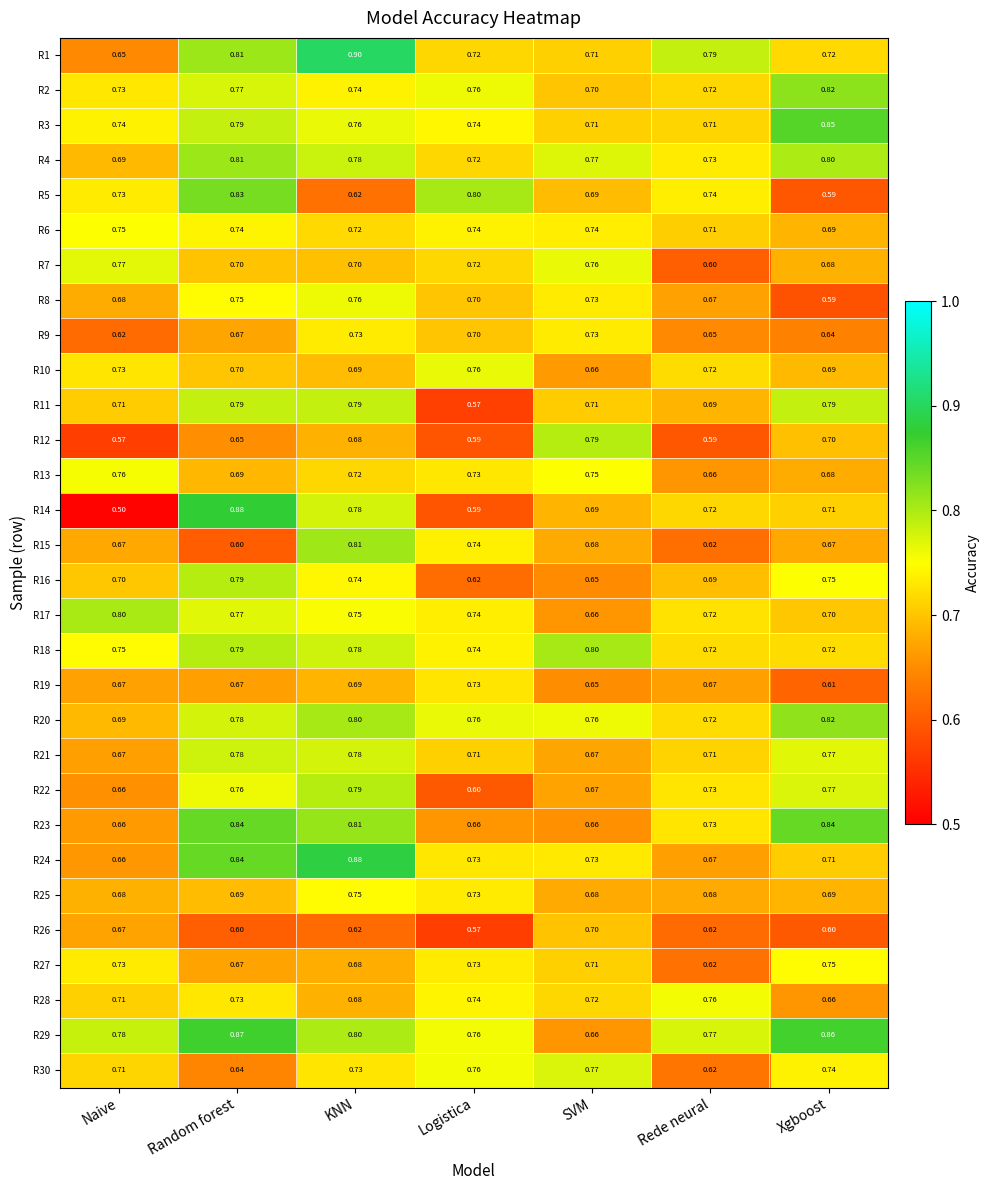

Where is R7 nearest to the value 0?

Rede neural